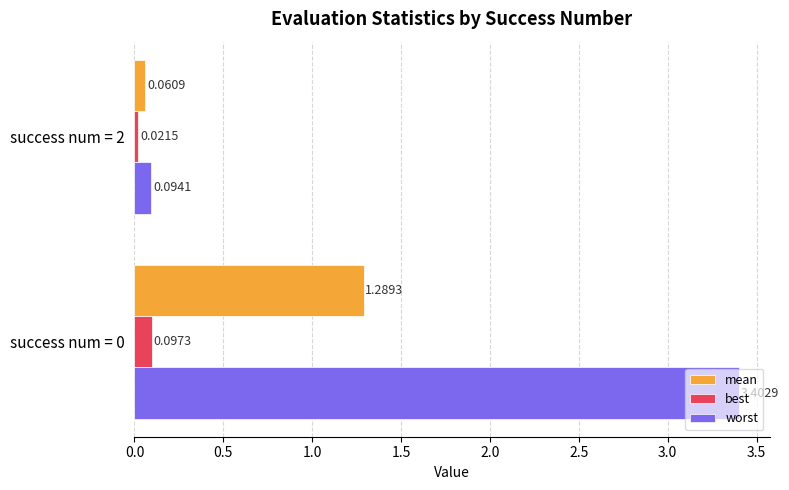

Which series has the largest range (max minus min)?

worst